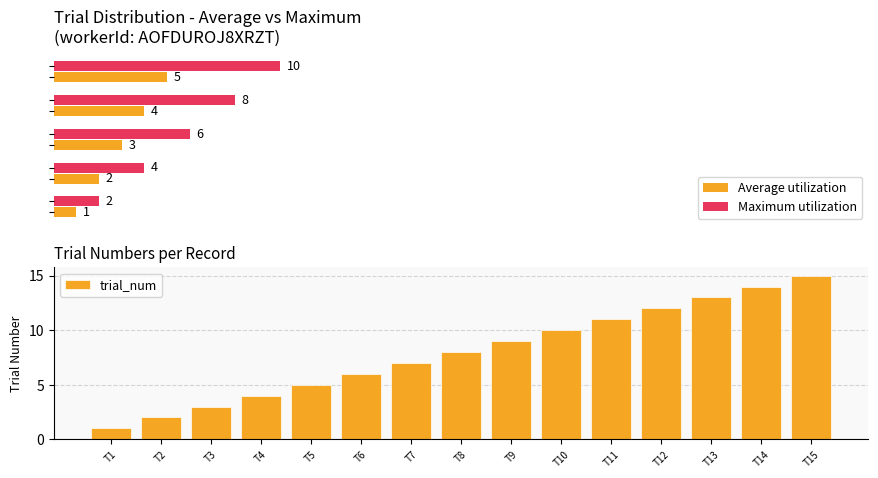

Rank the categories by trial_num value from lowest to highest.

T1, T2, T3, T4, T5, T6, T7, T8, T9, T10, T11, T12, T13, T14, T15